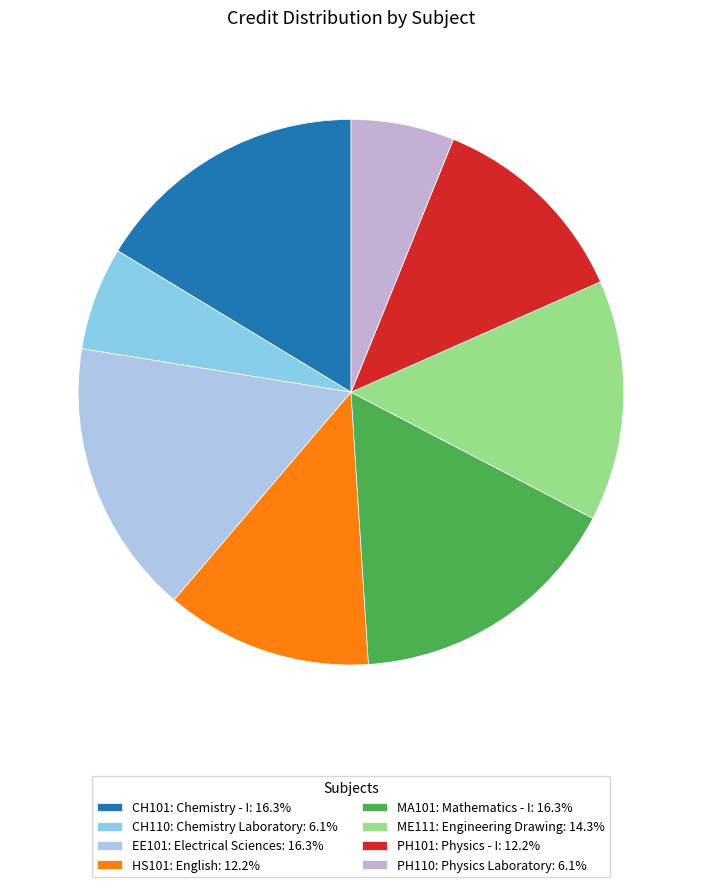

The EE101: Electrical Sciences slice represents 16% of the pie. True or false?

True